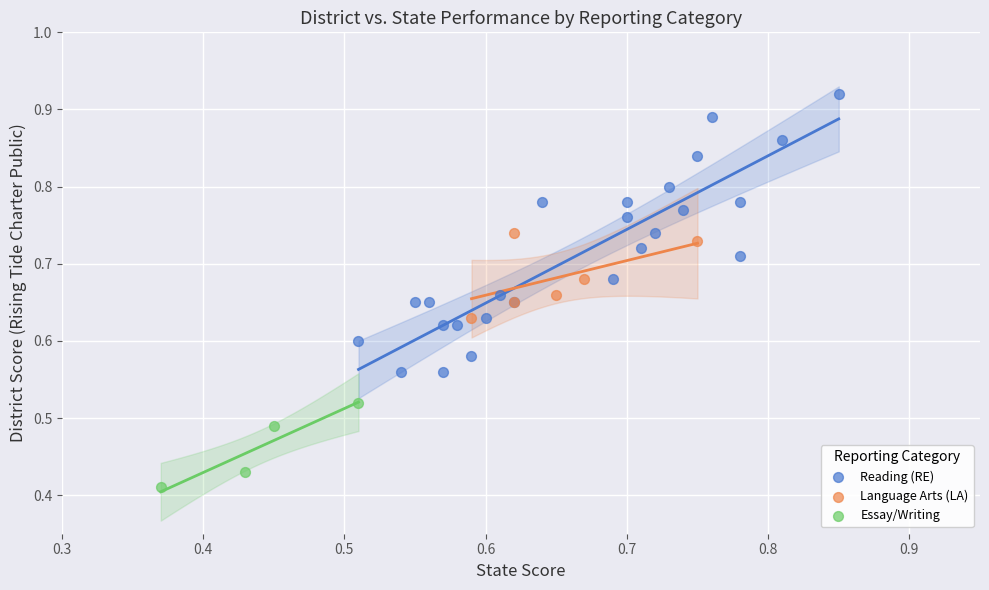

Which series has the widest spread of Y values?

Reading (RE)